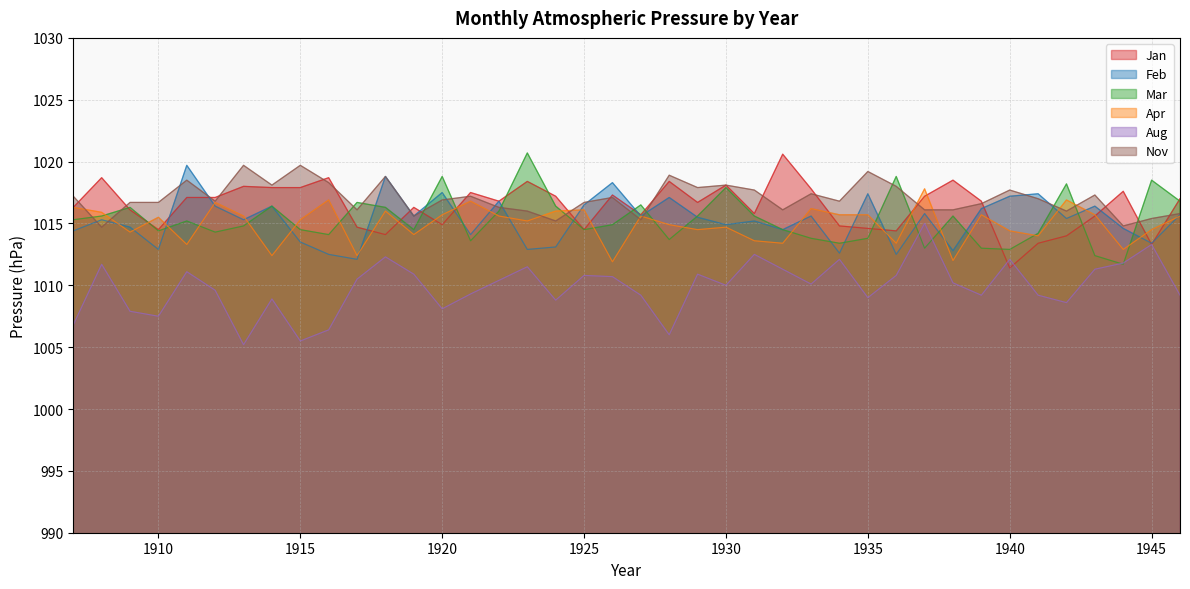

How many intersections are there between Mar and Aug?

4